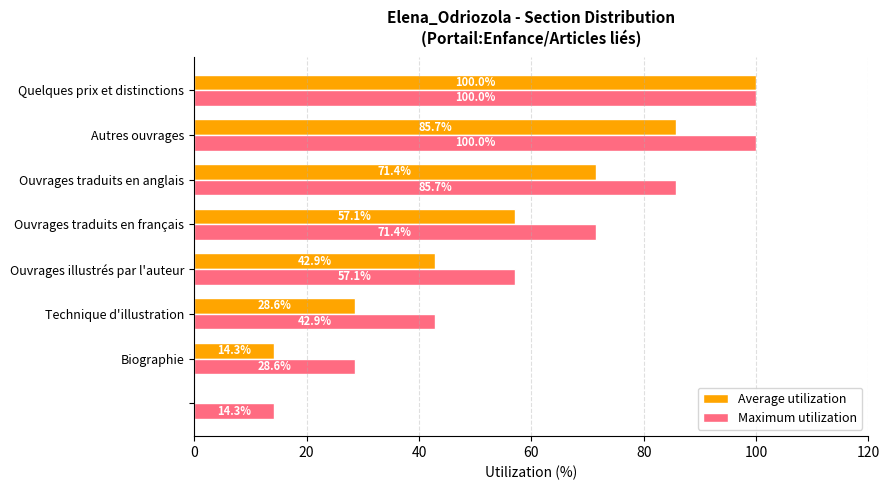

Which series has the largest total across all categories?

Maximum utilization